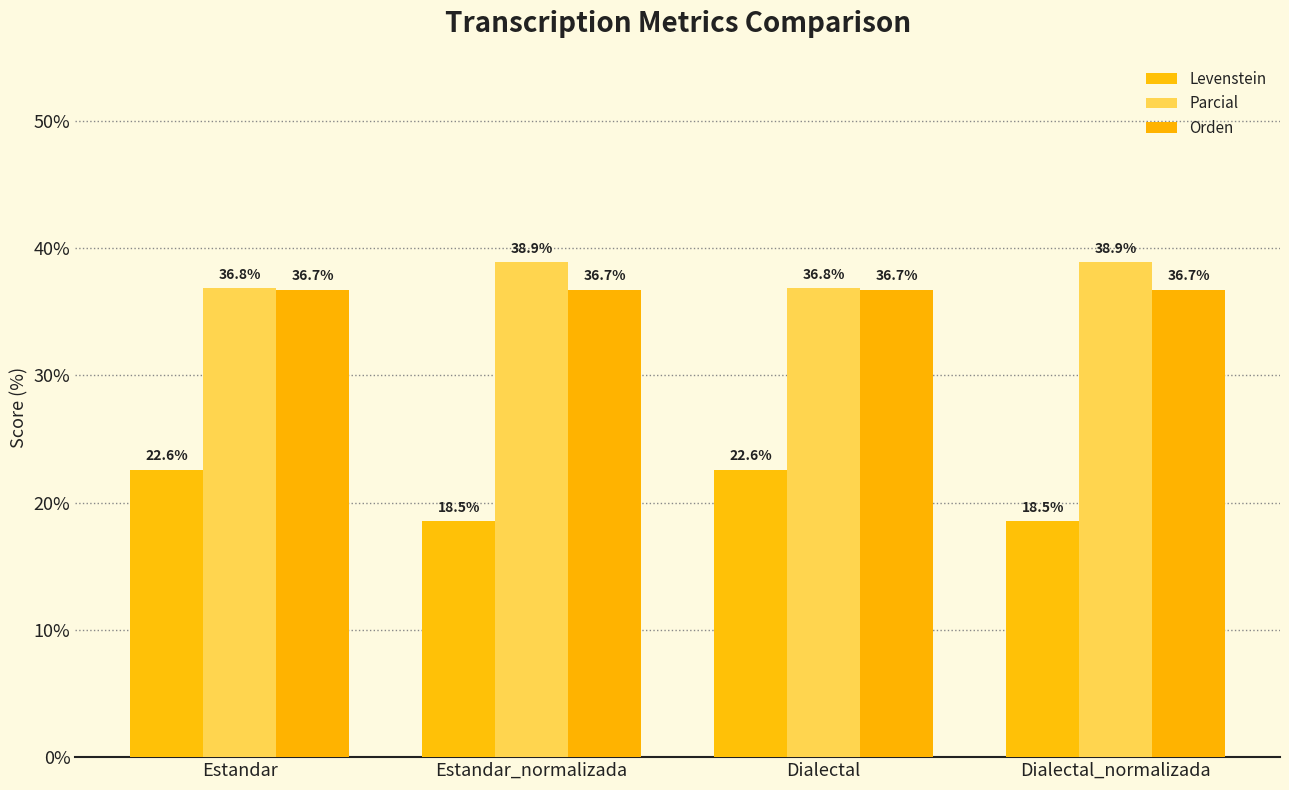

How many bars are there in each group?

3